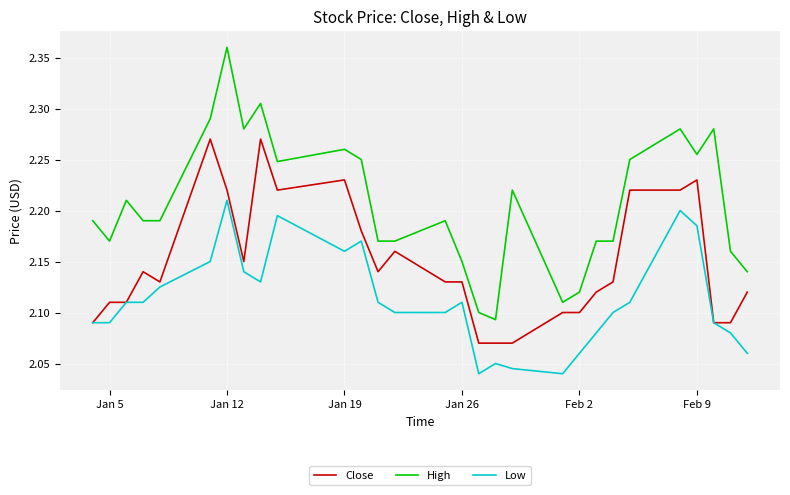

Which series has the largest total across all categories?

High